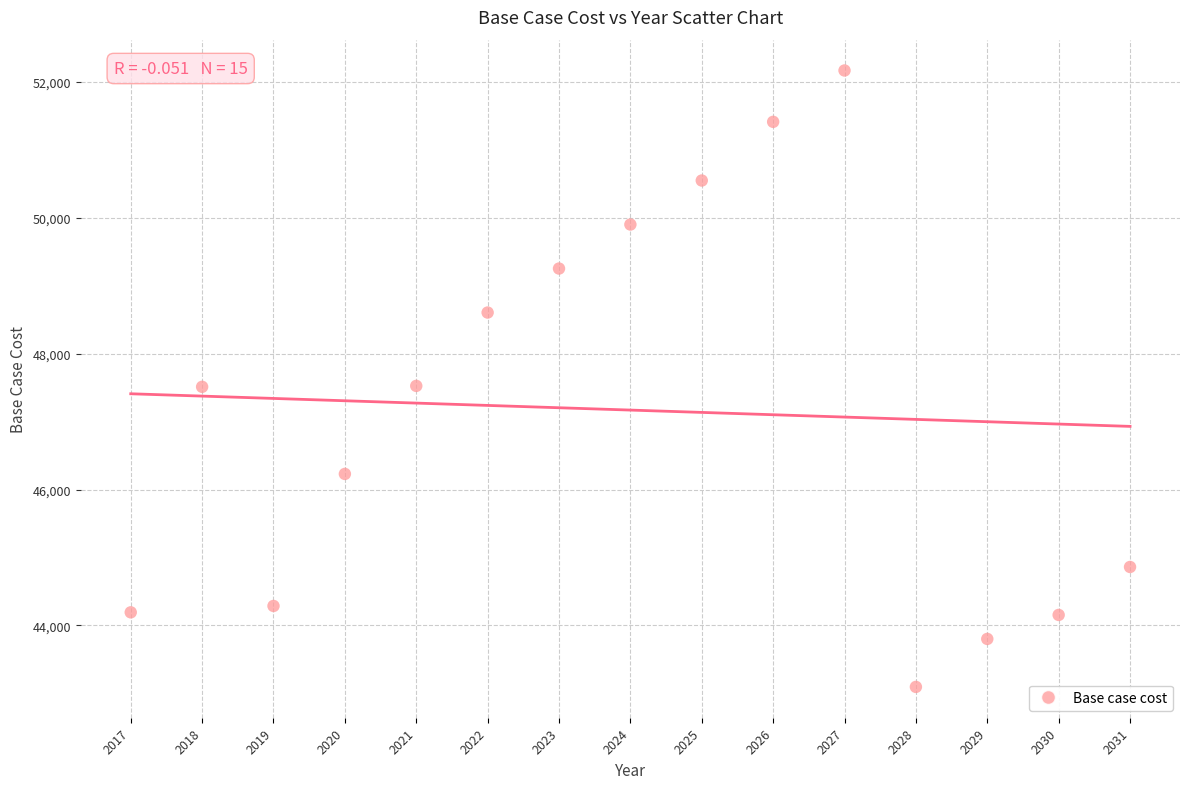

What is the range of X values (max minus min)?

14.0